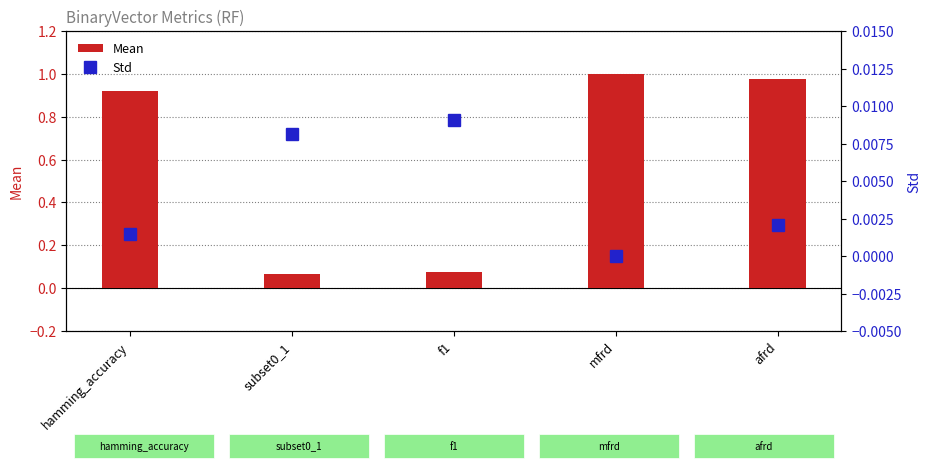

Reading left to right, list all the values displayed in this chart.

Mean: 0.9	0.1	0.1	1.0	1.0
Std: 0.0	0.0	0.0	0.0	0.0